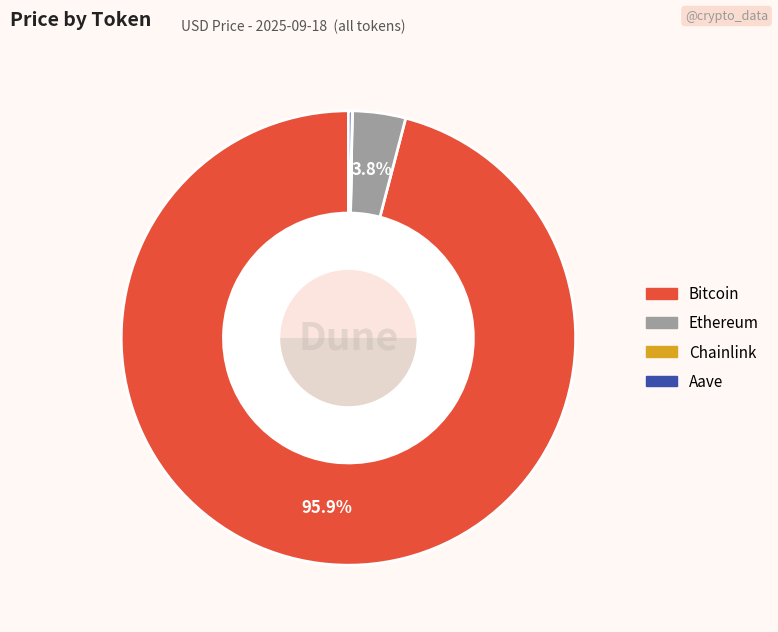

To the nearest percent, what portion does Ethereum represent?

4%